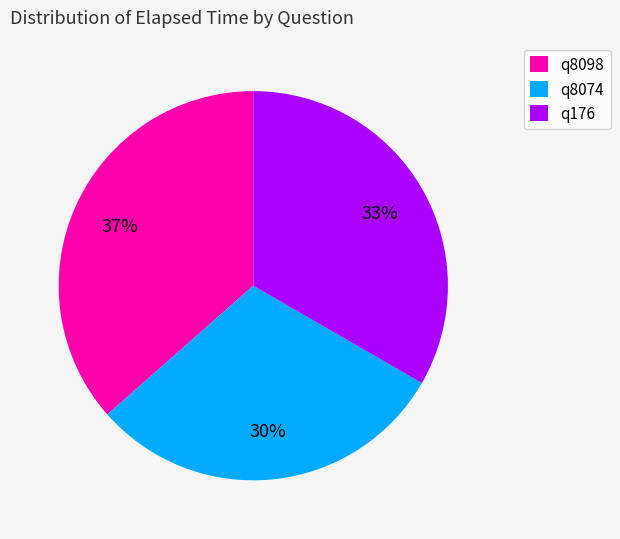

To the nearest percent, what is the combined percentage of q176 and q8074?

63%